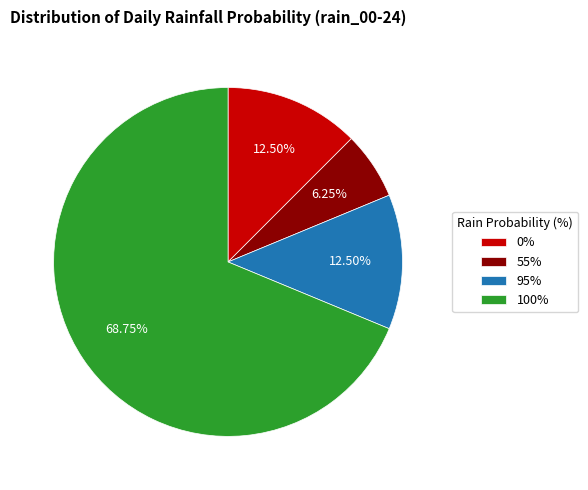

To the nearest percent, what is the average slice percentage?

25%